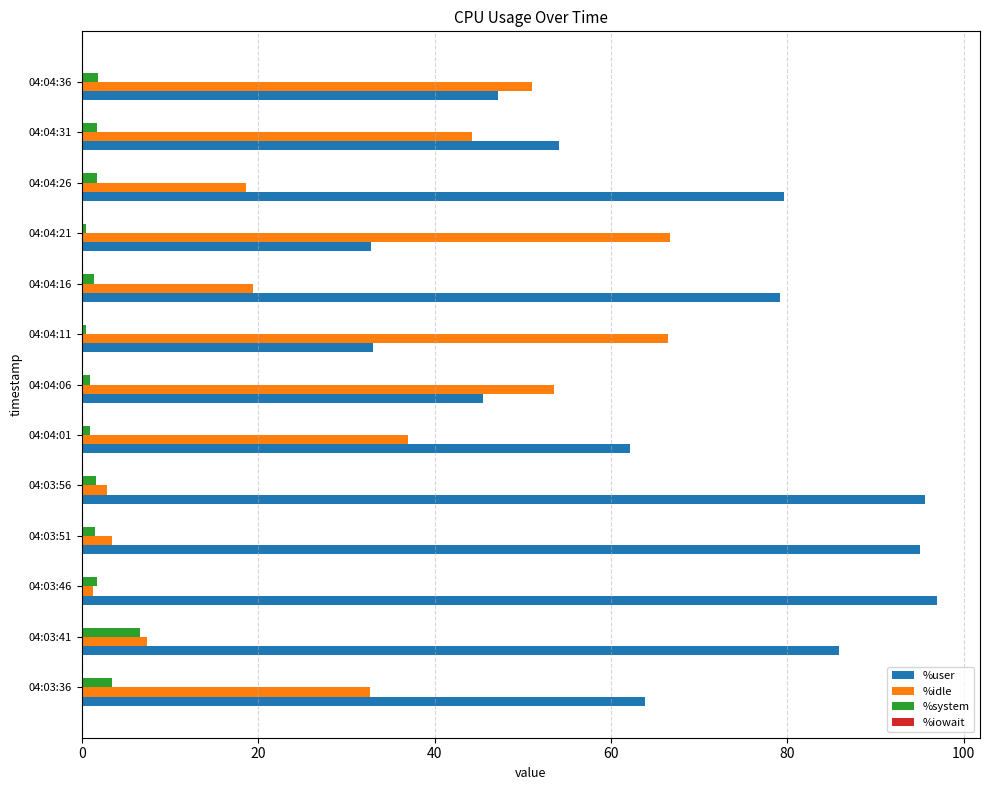

True or false: %user has a value of 106.2 at 04:03:36.

False